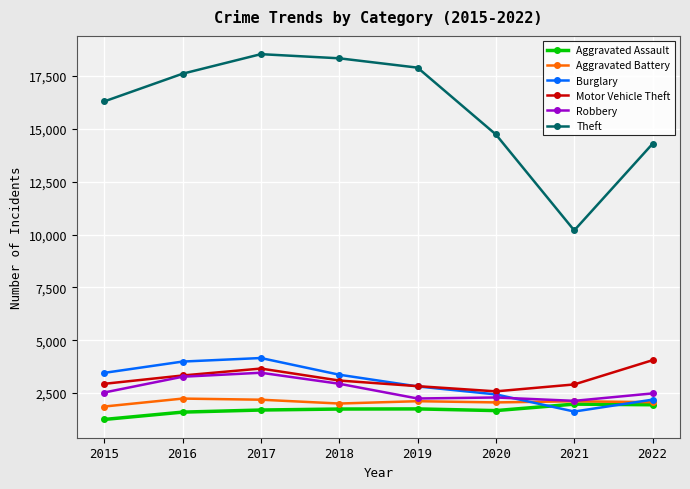

What is the sum of the Theft values at 2018 and 2019?

36222